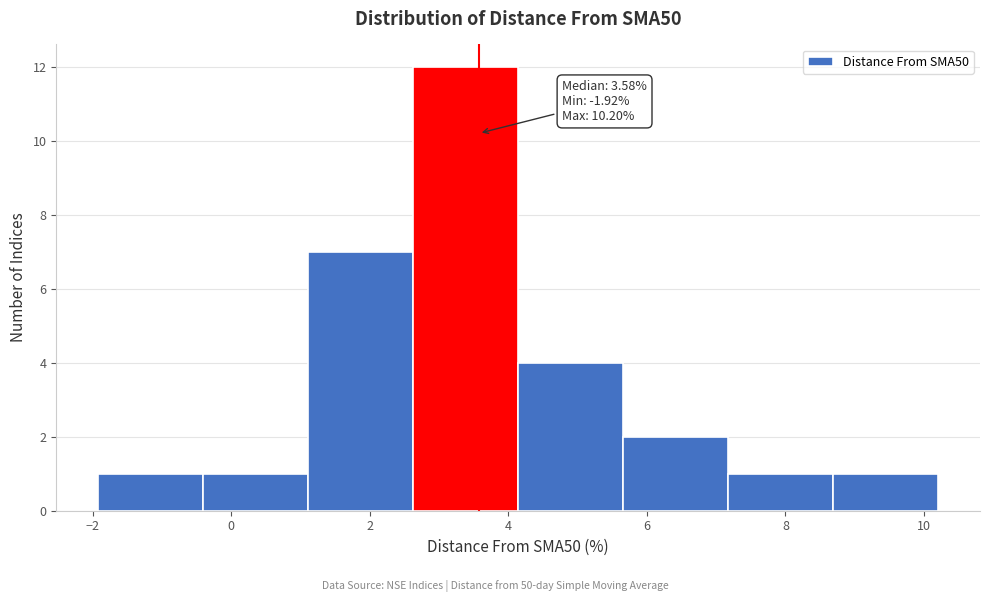

Over which range of the x-axis is the bar tallest?

2.6 to 4.2